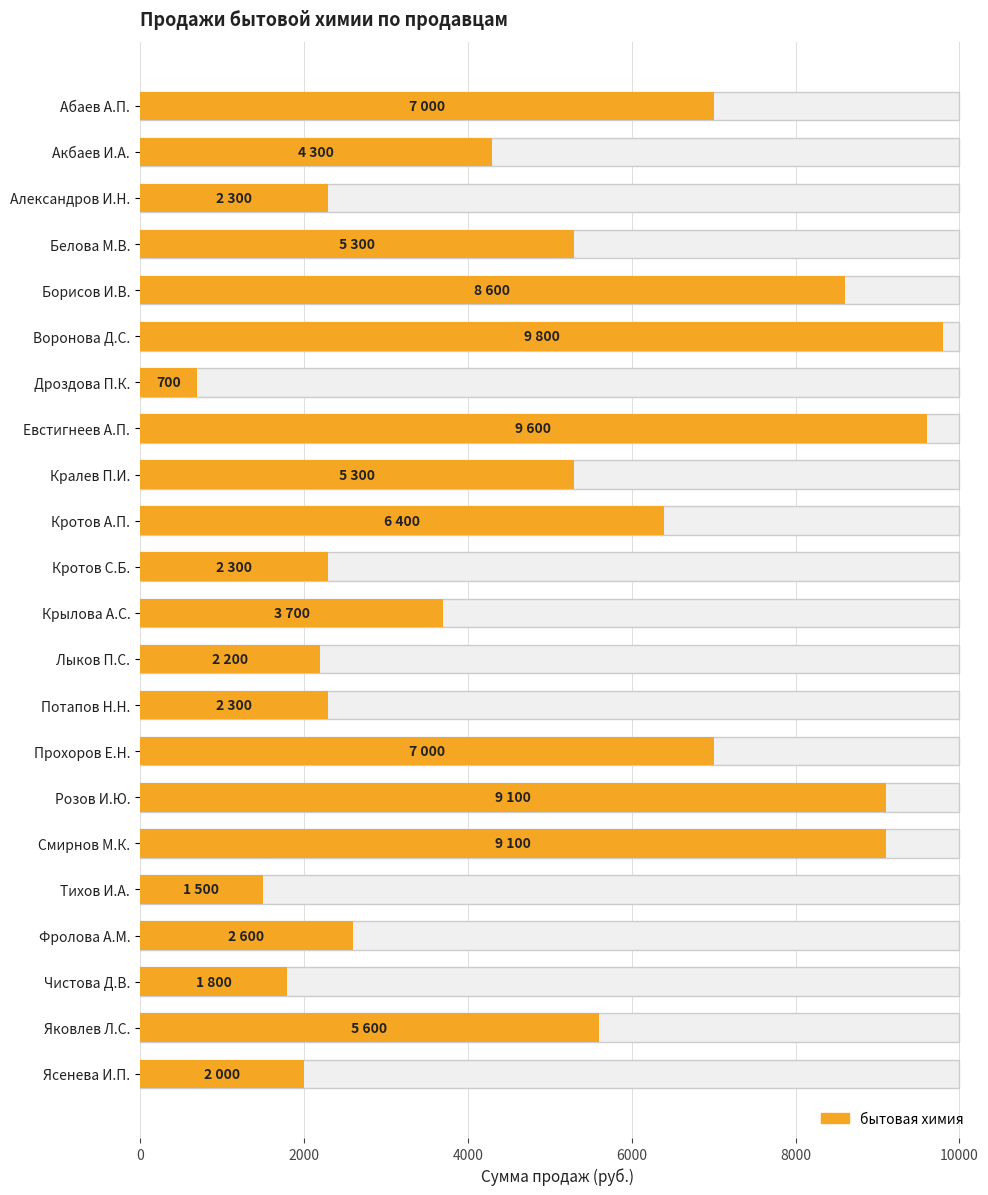

What is the maximum value shown in the chart?

9800